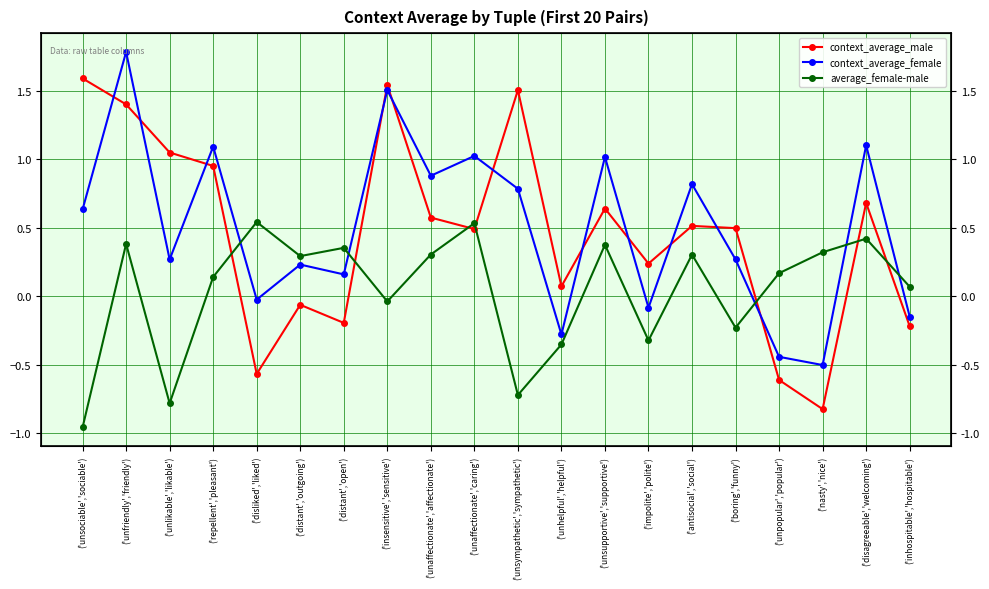

What are all the series names shown in the legend?

context_average_male, context_average_female, average_female-male